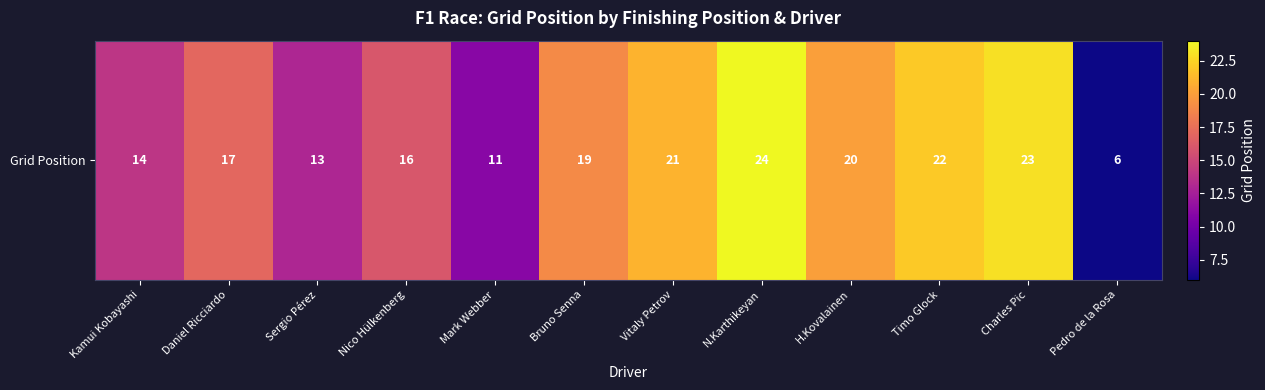

What is the change in value from H.Kovalainen to Charles Pic?

+3